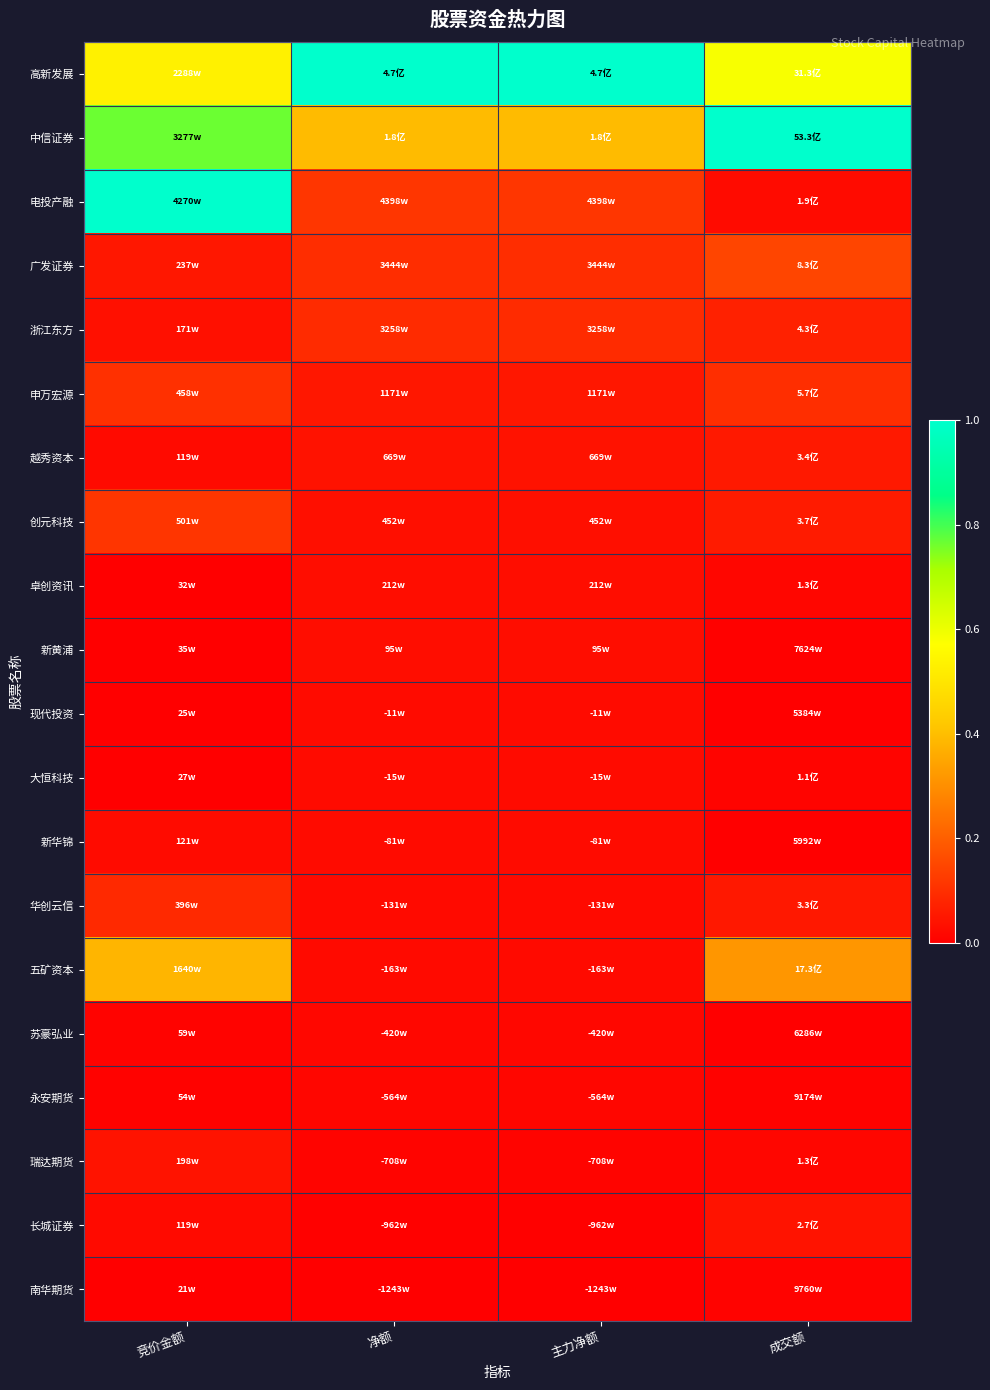

Reading left to right, extract all data points from this chart.

高新发展: 竞价金额=0.5	净额=1.0	主力净额=1.0	成交额=0.6
中信证券: 竞价金额=0.8	净额=0.4	主力净额=0.4	成交额=1.0
电投产融: 竞价金额=1.0	净额=0.1	主力净额=0.1	成交额=0.0
广发证券: 竞价金额=0.1	净额=0.1	主力净额=0.1	成交额=0.1
浙江东方: 竞价金额=0.0	净额=0.1	主力净额=0.1	成交额=0.1
申万宏源: 竞价金额=0.1	净额=0.0	主力净额=0.0	成交额=0.1
越秀资本: 竞价金额=0.0	净额=0.0	主力净额=0.0	成交额=0.1
创元科技: 竞价金额=0.1	净额=0.0	主力净额=0.0	成交额=0.1
卓创资讯: 竞价金额=0.0	净额=0.0	主力净额=0.0	成交额=0.0
新黄浦: 竞价金额=0.0	净额=0.0	主力净额=0.0	成交额=0.0
现代投资: 竞价金额=0.0	净额=0.0	主力净额=0.0	成交额=0.0
大恒科技: 竞价金额=0.0	净额=0.0	主力净额=0.0	成交额=0.0
新华锦: 竞价金额=0.0	净额=0.0	主力净额=0.0	成交额=0.0
华创云信: 竞价金额=0.1	净额=0.0	主力净额=0.0	成交额=0.1
五矿资本: 竞价金额=0.4	净额=0.0	主力净额=0.0	成交额=0.3
苏豪弘业: 竞价金额=0.0	净额=0.0	主力净额=0.0	成交额=0.0
永安期货: 竞价金额=0.0	净额=0.0	主力净额=0.0	成交额=0.0
瑞达期货: 竞价金额=0.0	净额=0.0	主力净额=0.0	成交额=0.0
长城证券: 竞价金额=0.0	净额=0.0	主力净额=0.0	成交额=0.0
南华期货: 竞价金额=0.0	净额=0.0	主力净额=0.0	成交额=0.0